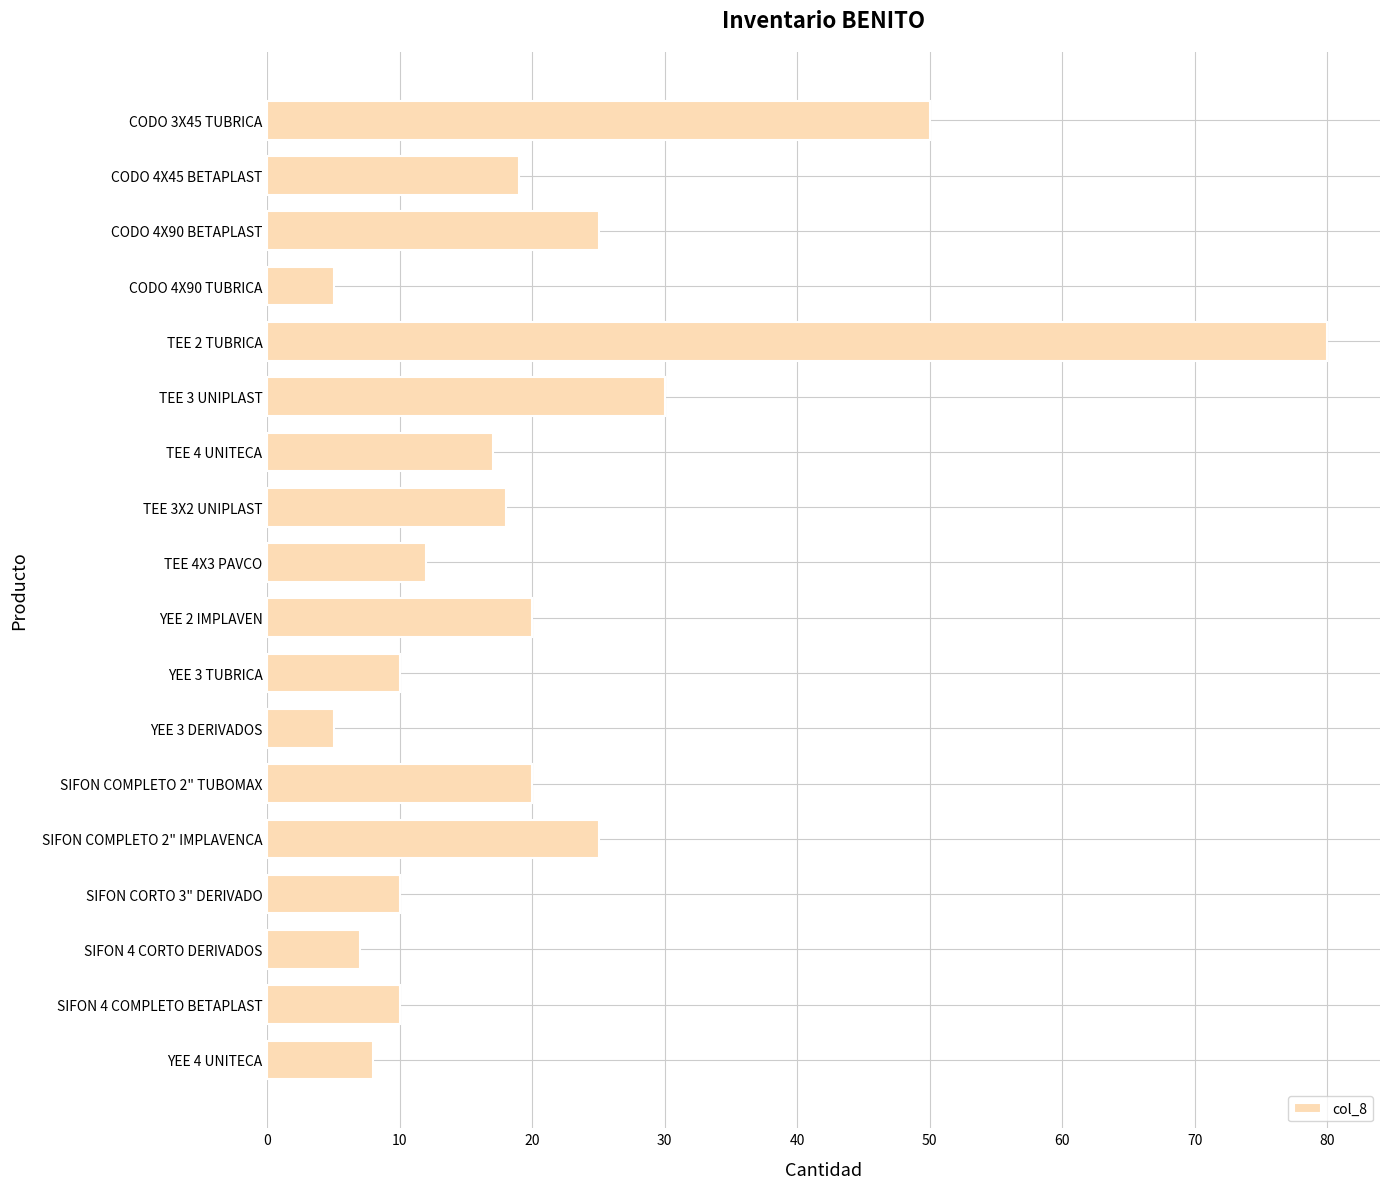

Reading top to bottom, what are all the values shown in this chart?

50	19	25	5	80	30	17	18	12	20	10	5	20	25	10	7	10	8